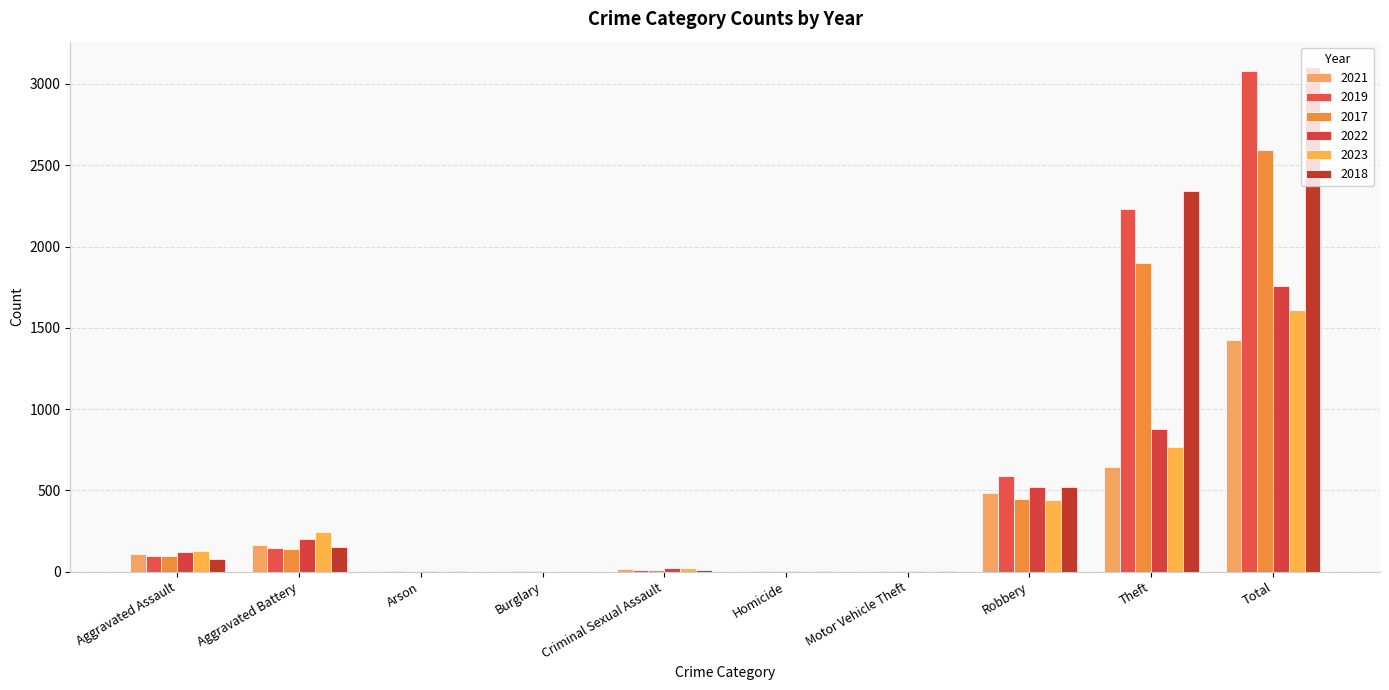

True or false: 2022 has a value of 202 at Aggravated Battery.

True